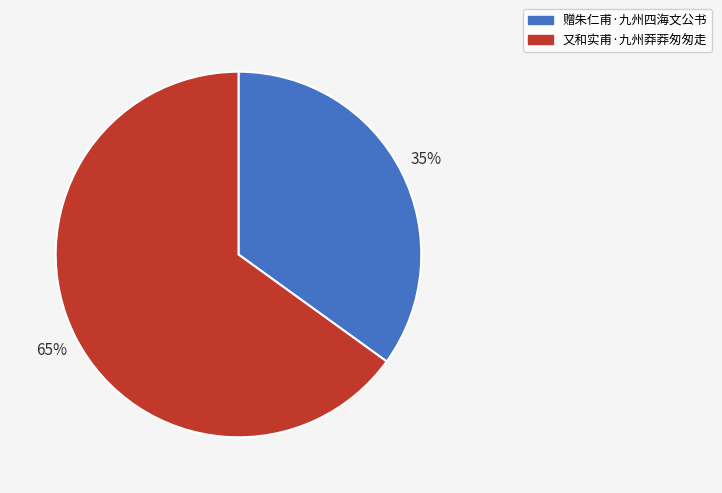

Which has a higher value, 赠朱仁甫·九州四海文公书 or 又和实甫·九州莽莽匆匆走?

又和实甫·九州莽莽匆匆走